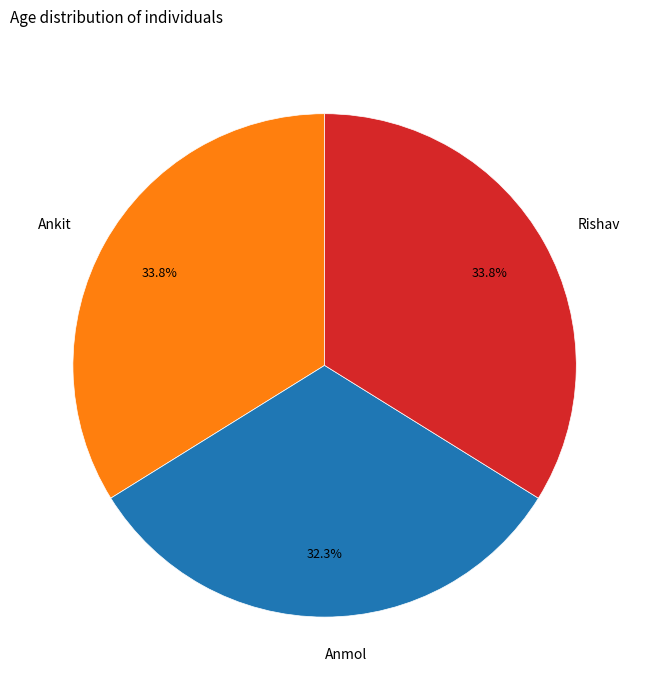

Is there a majority slice in this chart?

No